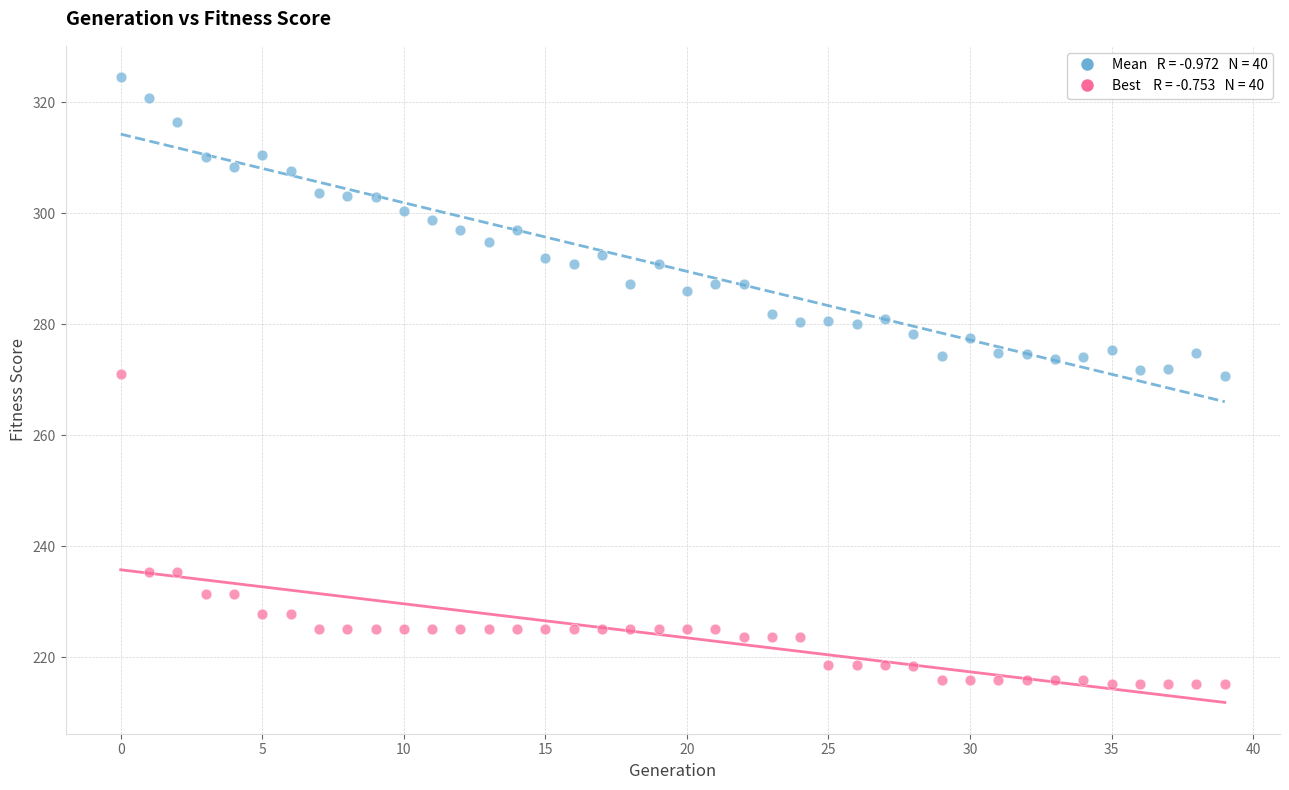

Across all data points, what is the range of Y values (max minus min)?

109.3